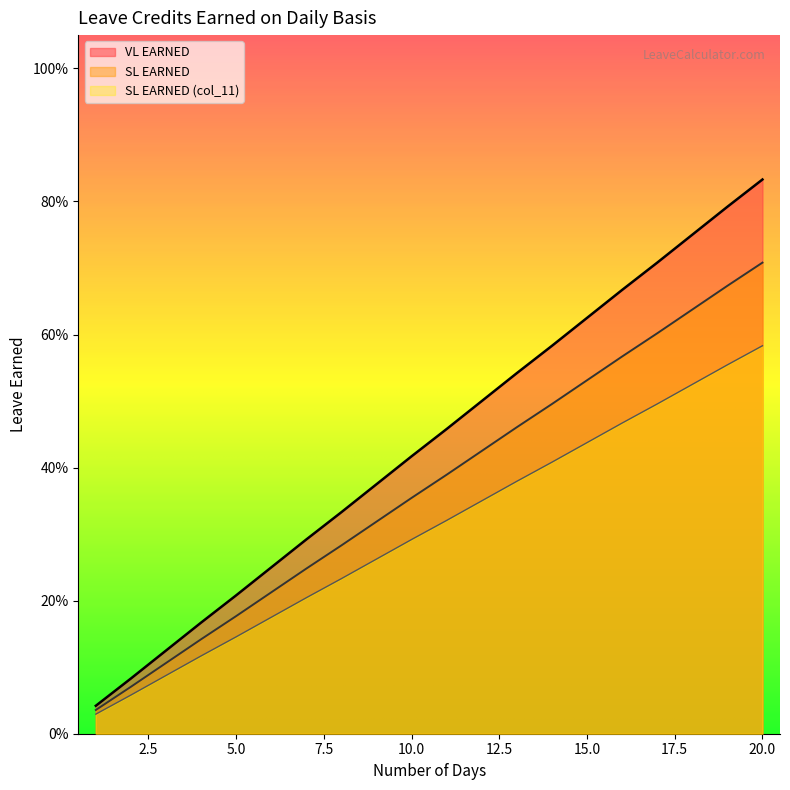

Which series has the widest spread of values?

VL EARNED